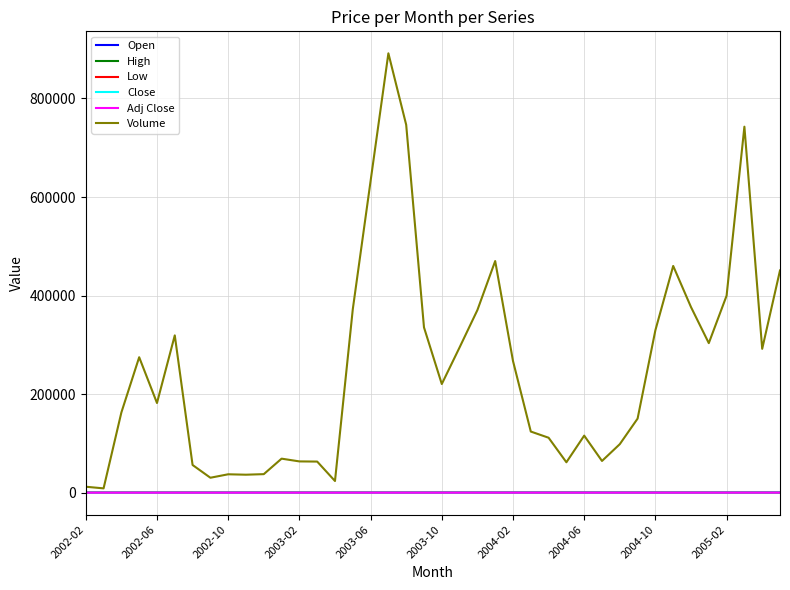

What is the greatest value displayed?

891644.0